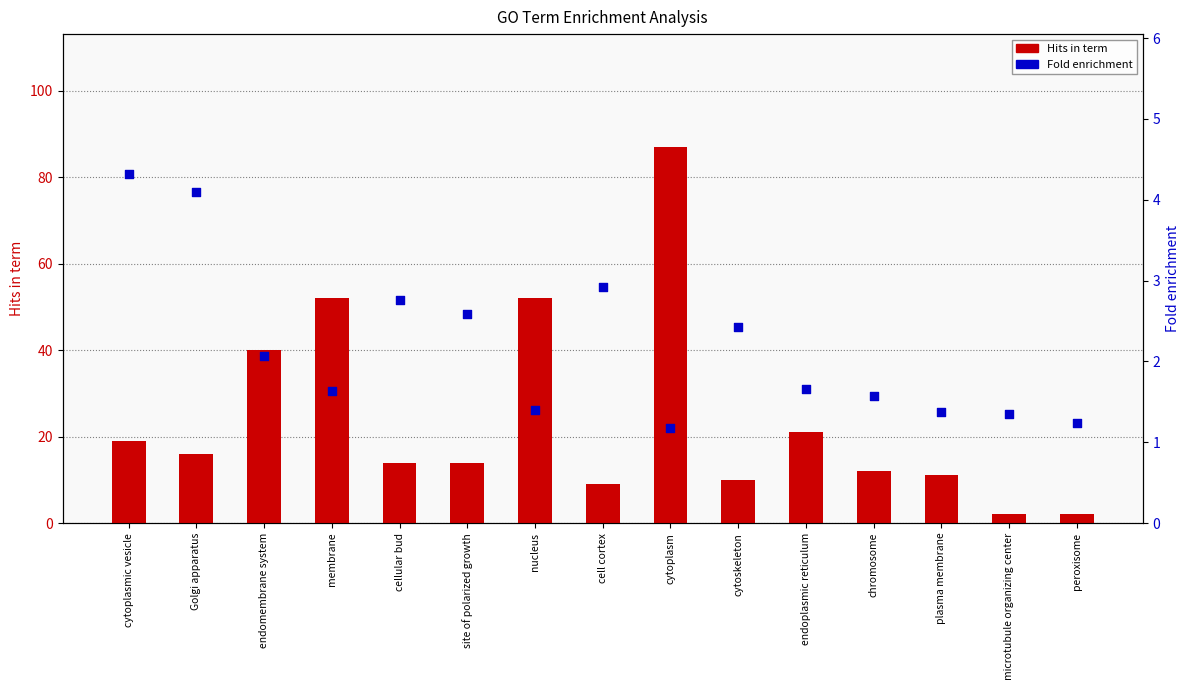

Is the value of Fold enrichment at nucleus greater than the value of Hits in term at membrane?

No